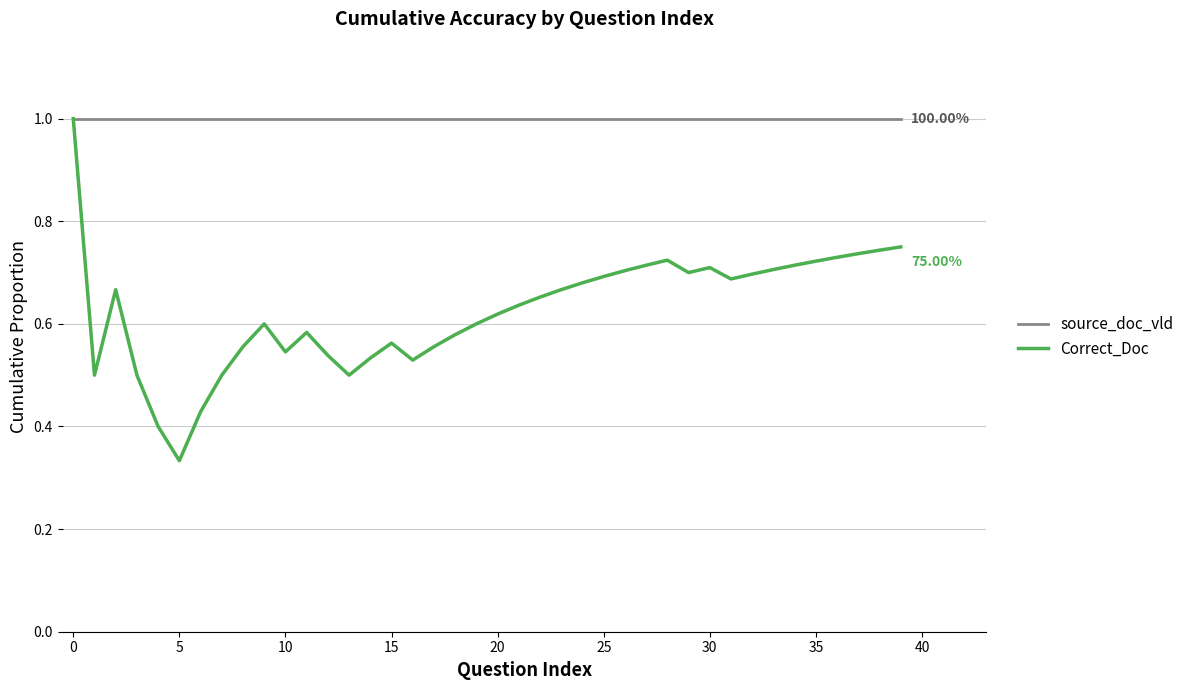

Which series has the largest total across all categories?

source_doc_vld